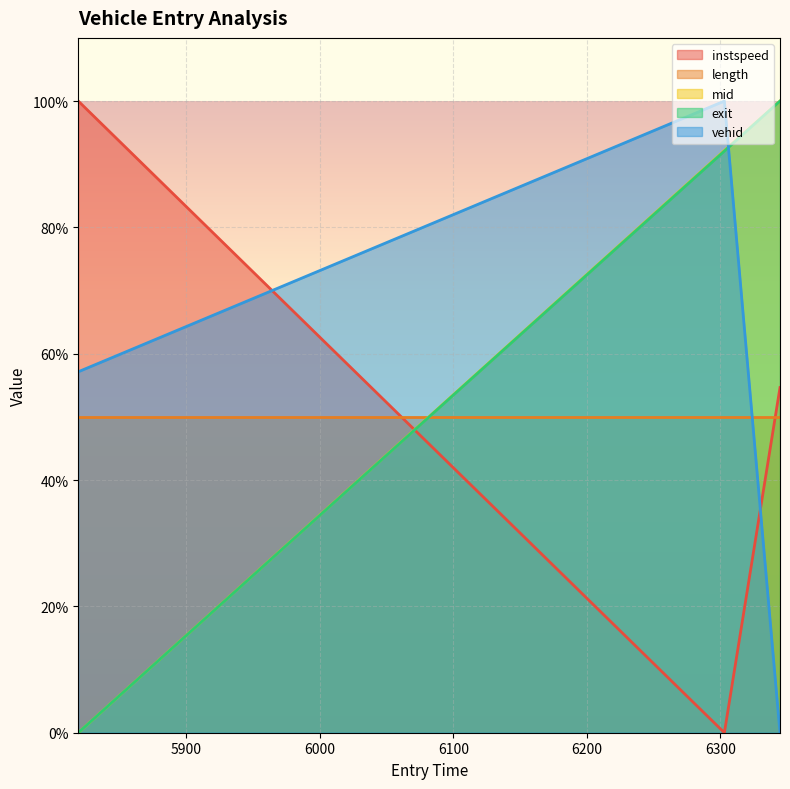

What is the difference between the mid values at 6303.081833664615 and 5819.050385881454?

92.2